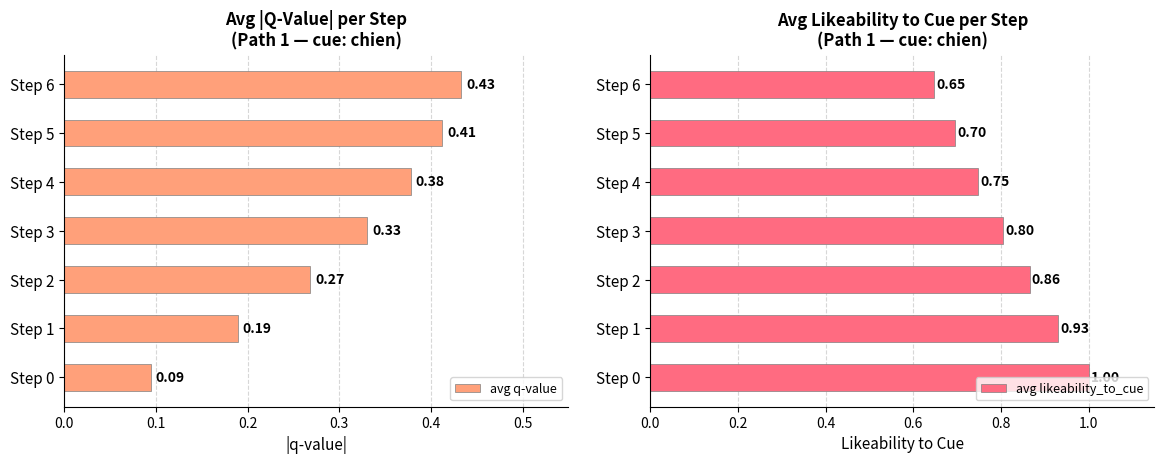

List the labels in order of avg q-value value, largest first.

Step 6, Step 5, Step 4, Step 3, Step 2, Step 1, Step 0